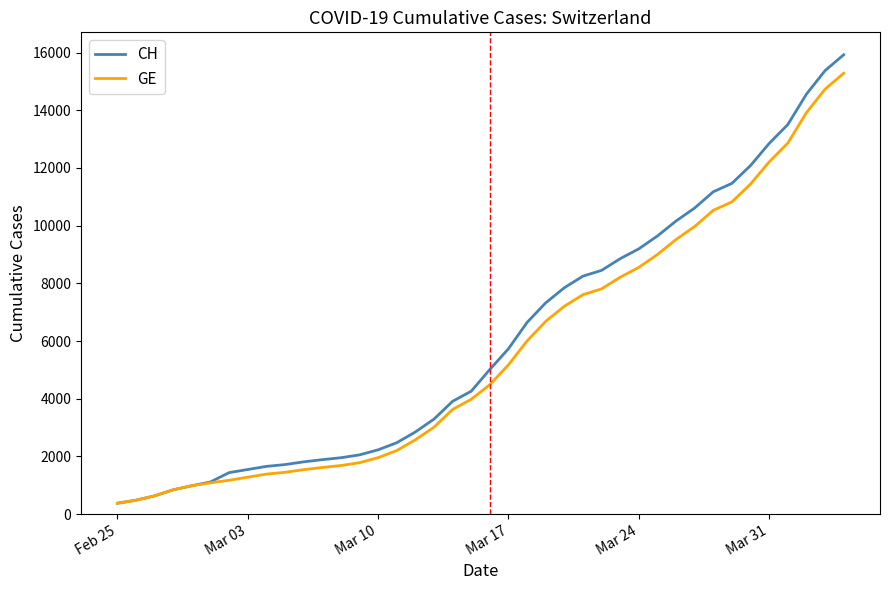

Which series has the largest range (max minus min)?

CH